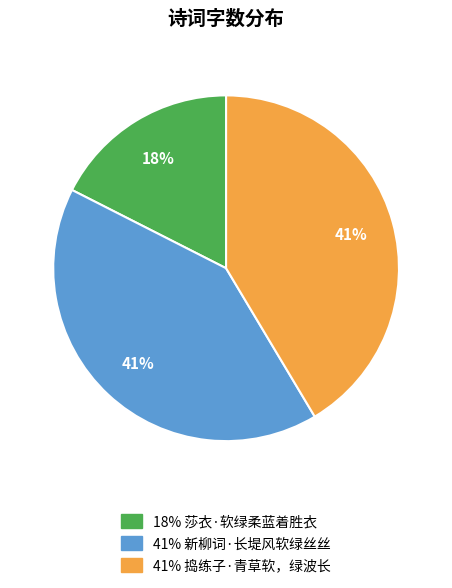

To the nearest percent, what is the average slice percentage?

33%